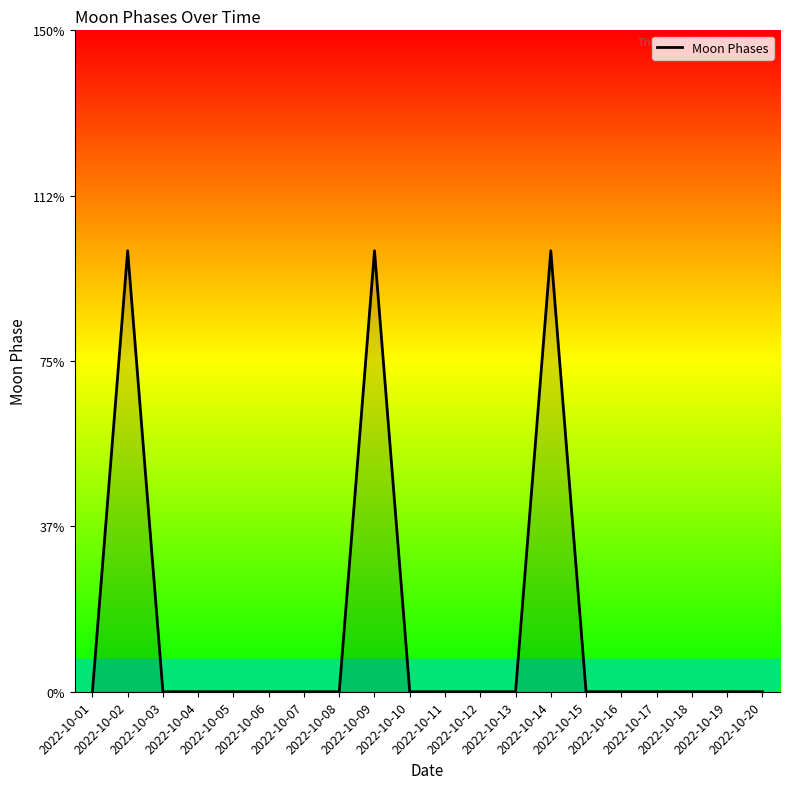

Which has a higher value, 2022-10-17 or 2022-10-01?

2022-10-17